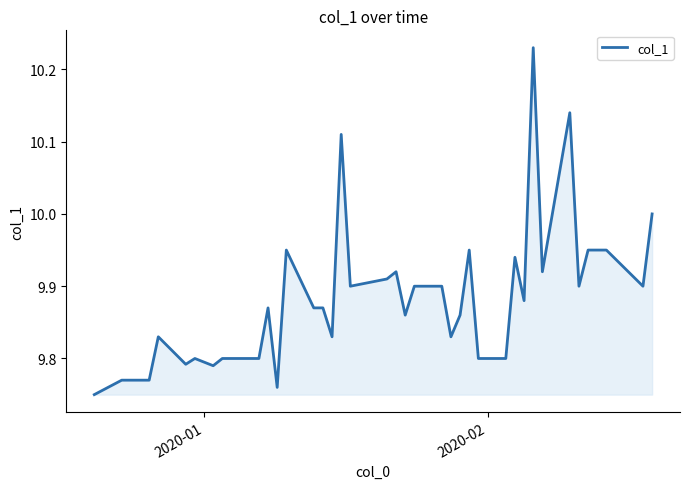

Does the chart have visible grid lines?

No